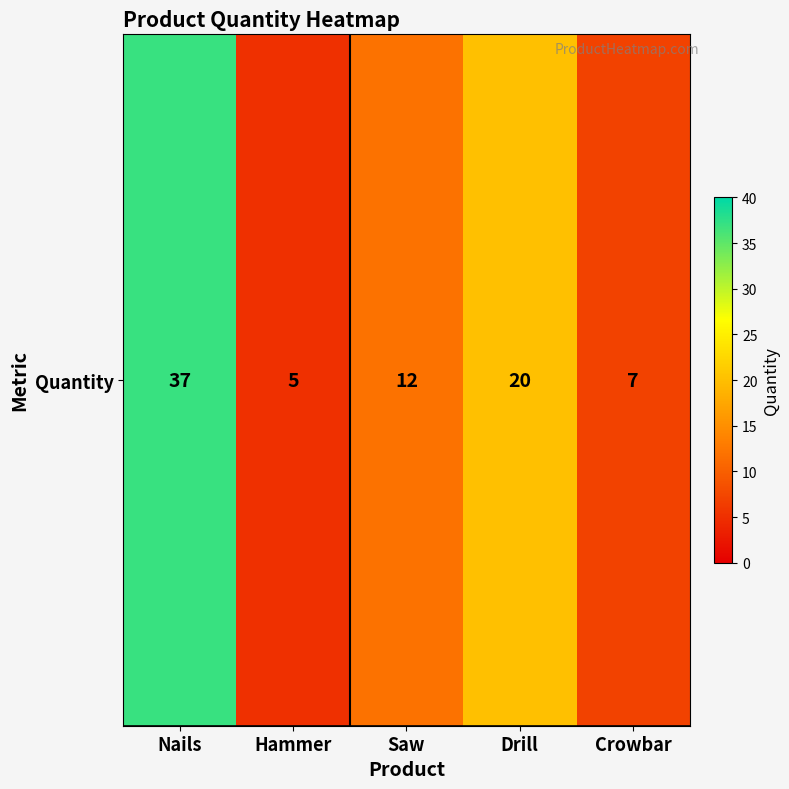

The chart shows a value of 3 at Crowbar. True or false?

False